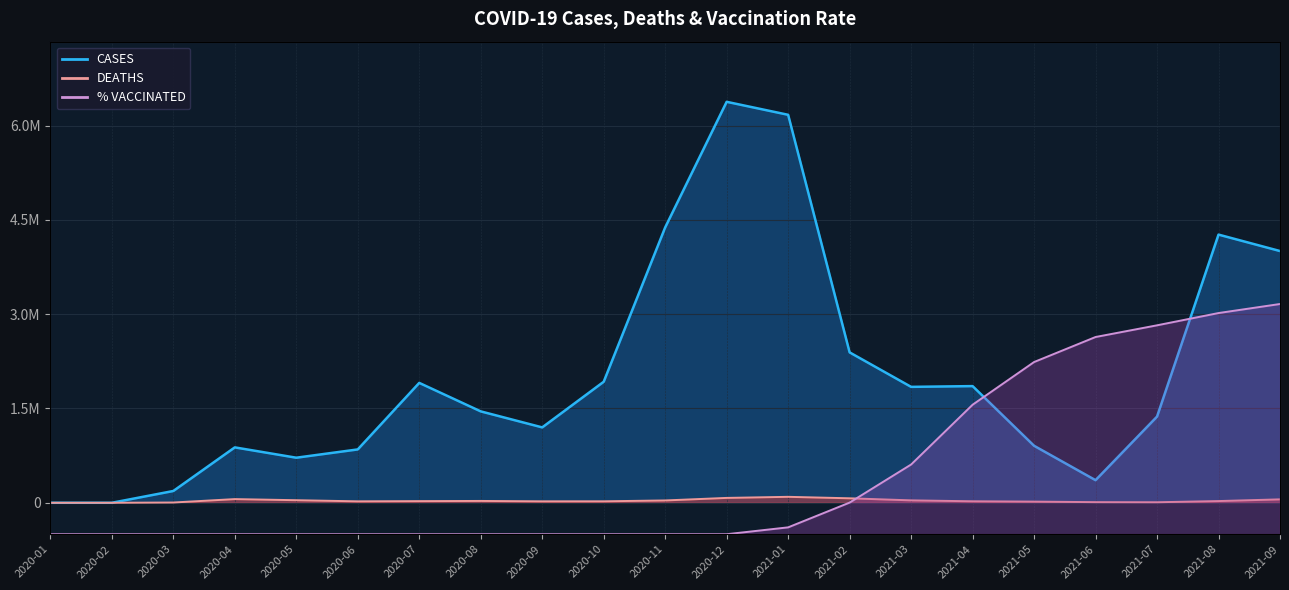

After their last crossing, which series has the higher values: % VACCINATED or CASES?

CASES